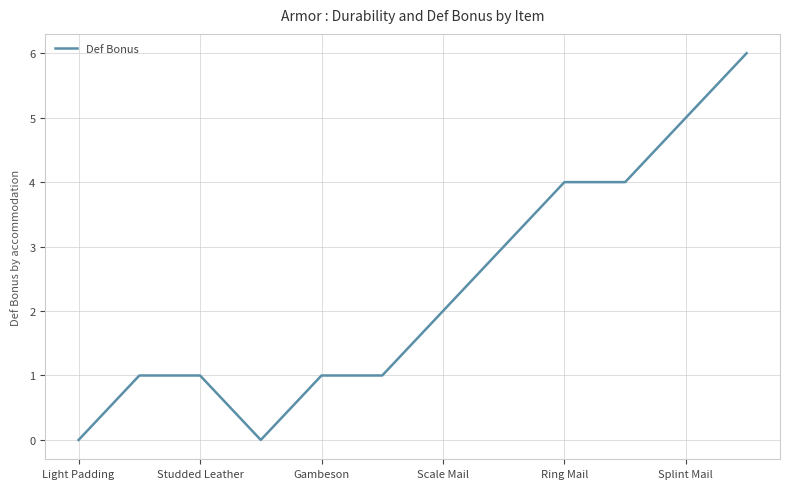

What is the maximum value shown in the chart?

6